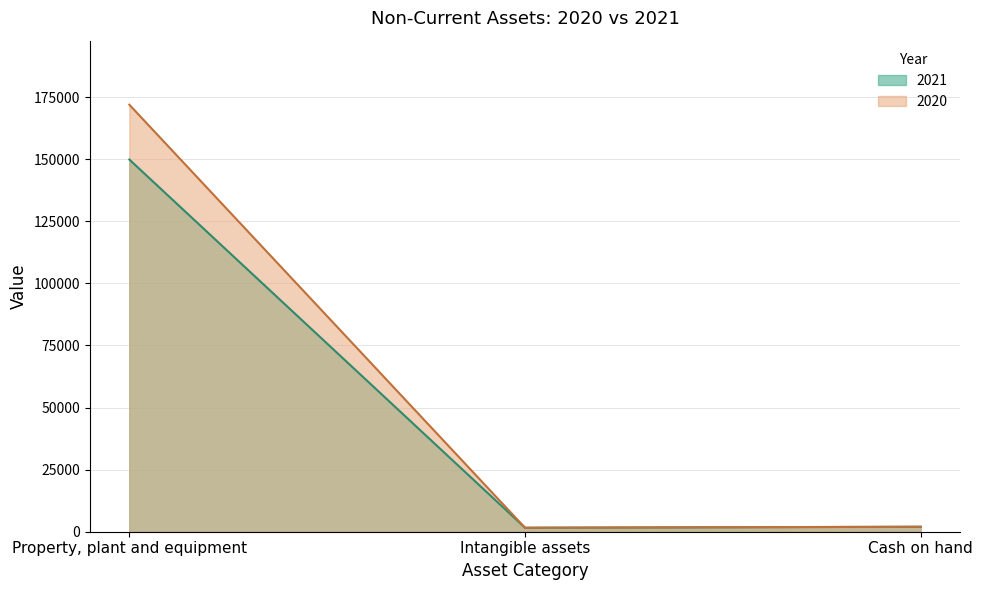

What are all the series names shown in the legend?

2021, 2020